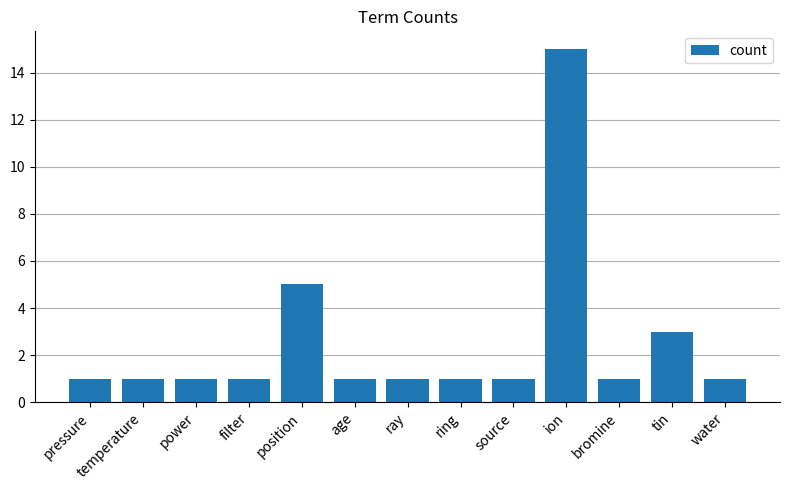

Approximately how many times larger is the value at position compared to age?

5.0